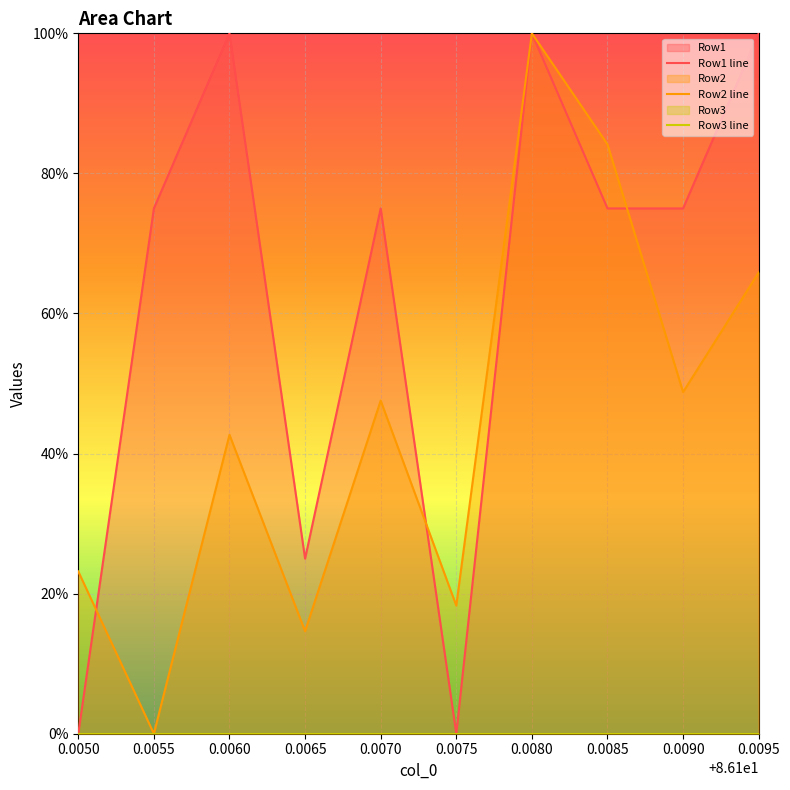

What is the total value across all series at 0.0065?

39.6